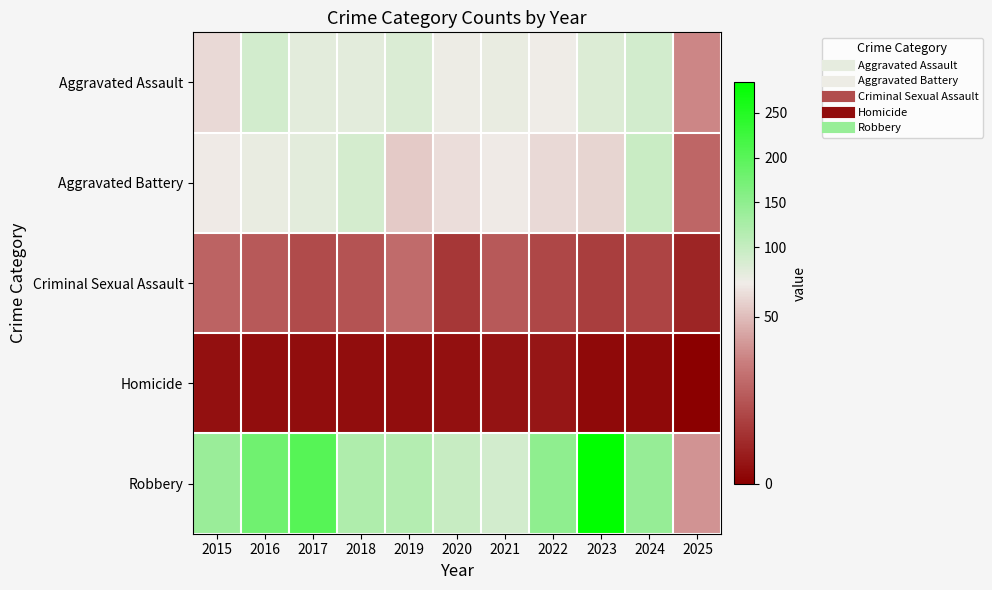

List the series in order of their peak value, lowest first.

Homicide, Criminal Sexual Assault, Aggravated Assault, Aggravated Battery, Robbery